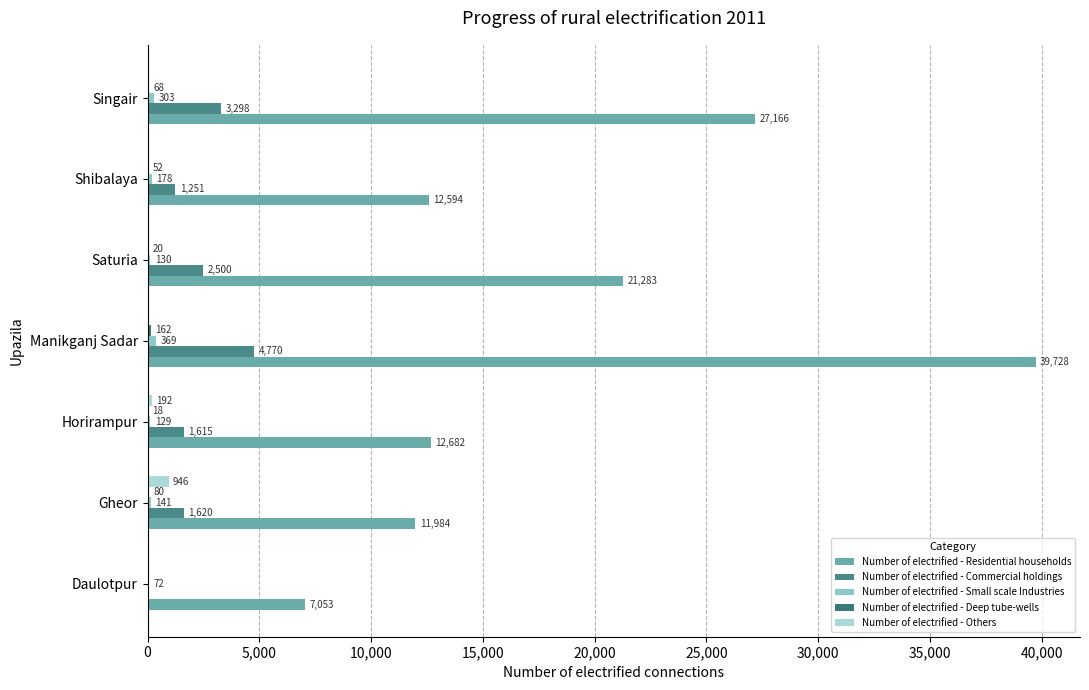

How many series are shown in this chart?

5